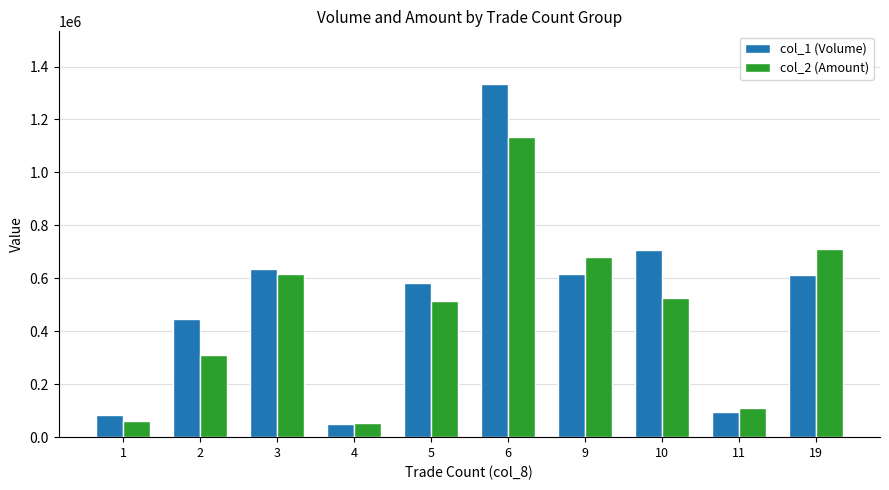

Which series has the widest spread of values?

col_1 (Volume)